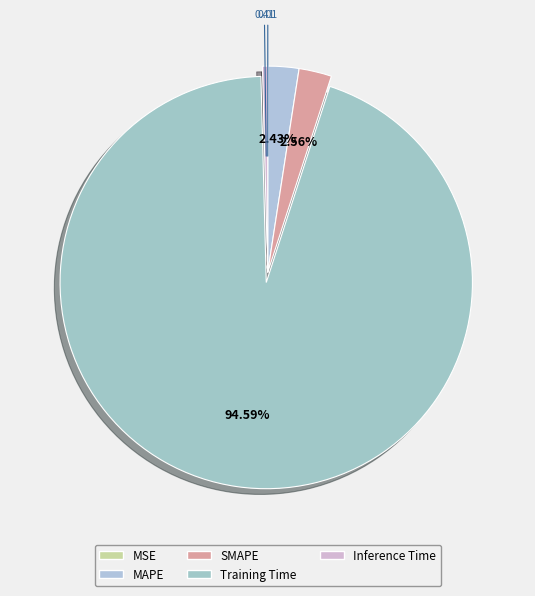

To the nearest percent, what is the difference between the largest and smallest slice percentages?

95%